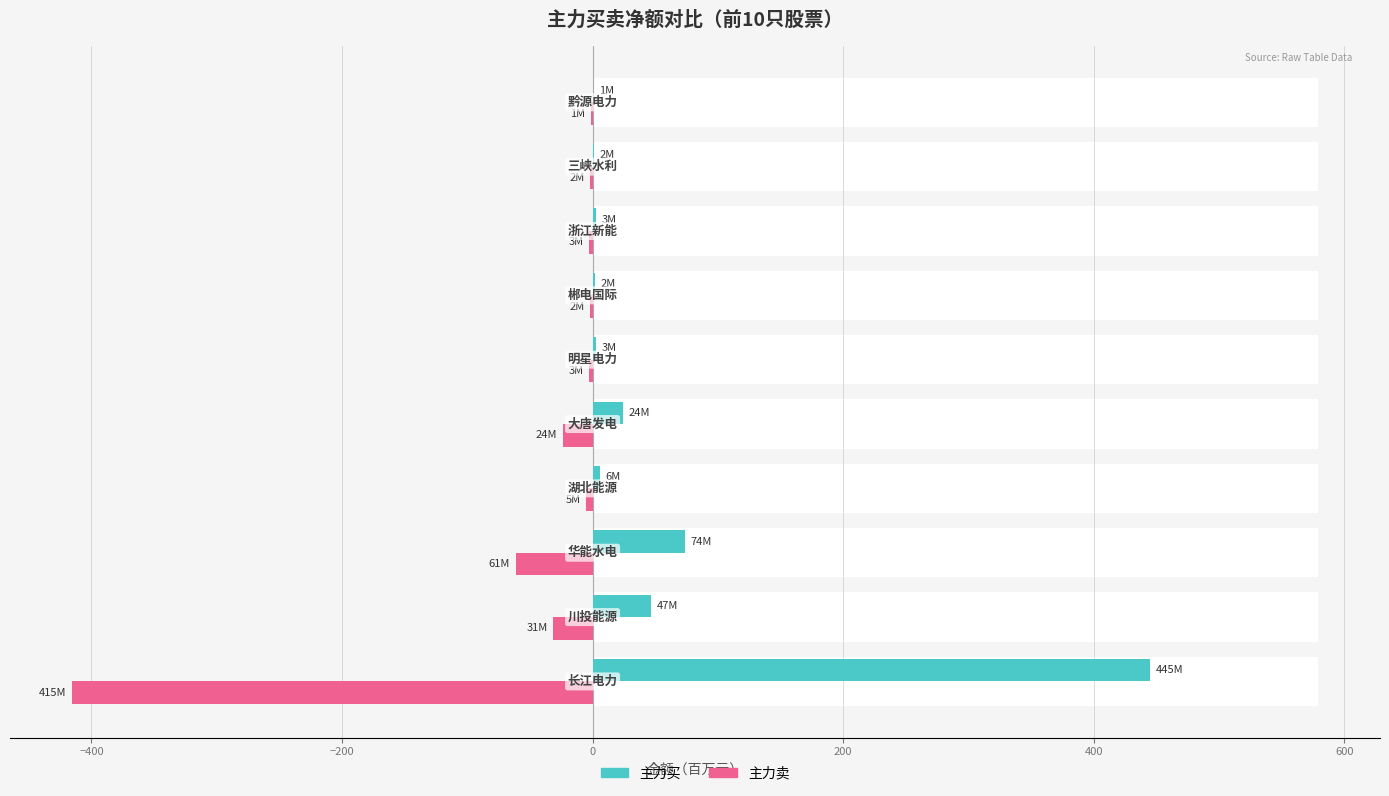

How many data points in 主力卖 are less than -2?

7